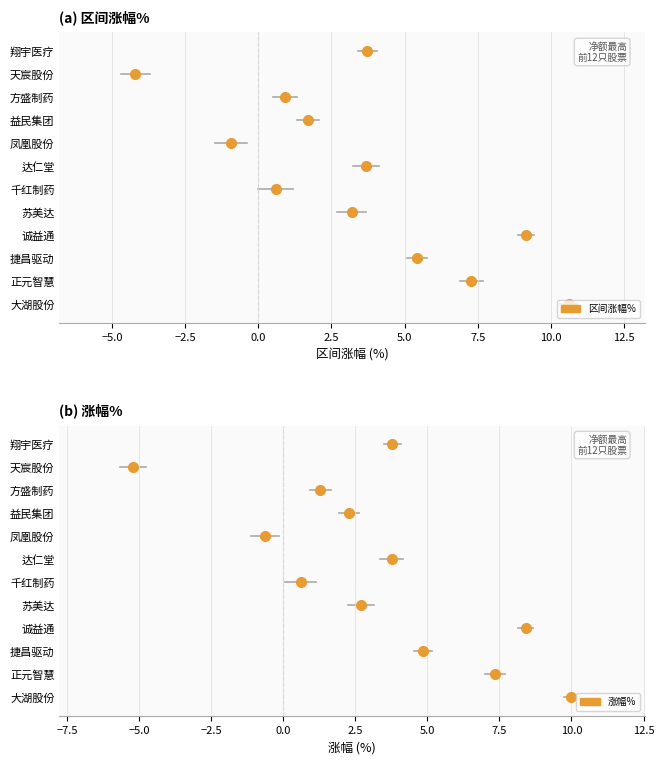

True or false: 涨幅% and 区间涨幅% cross at least once.

True